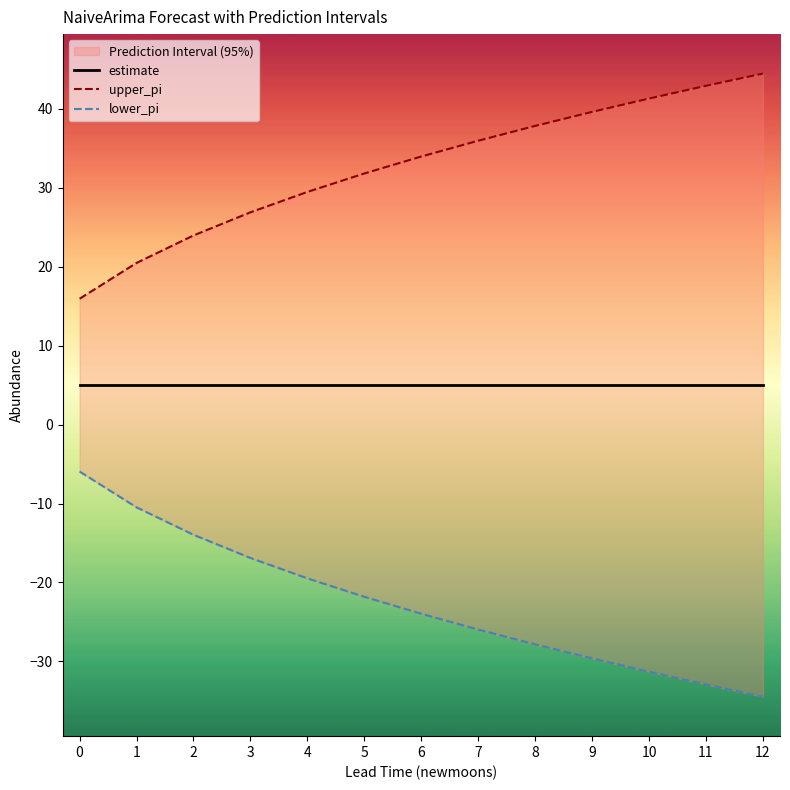

True or false: upper_pi has more than 0 points higher than both neighbors.

False